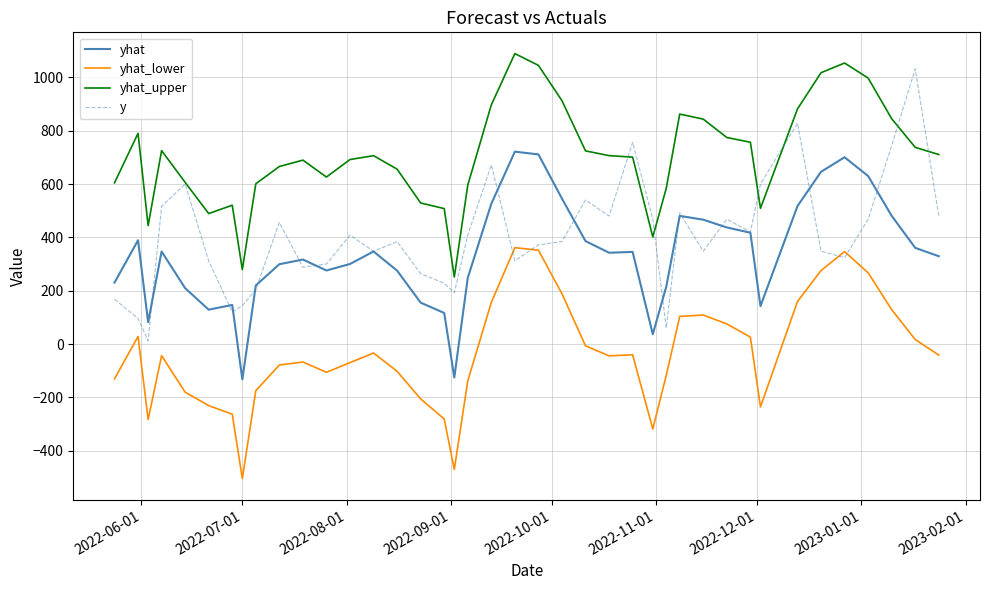

True or false: y has more than 0 points higher than both neighbors.

True